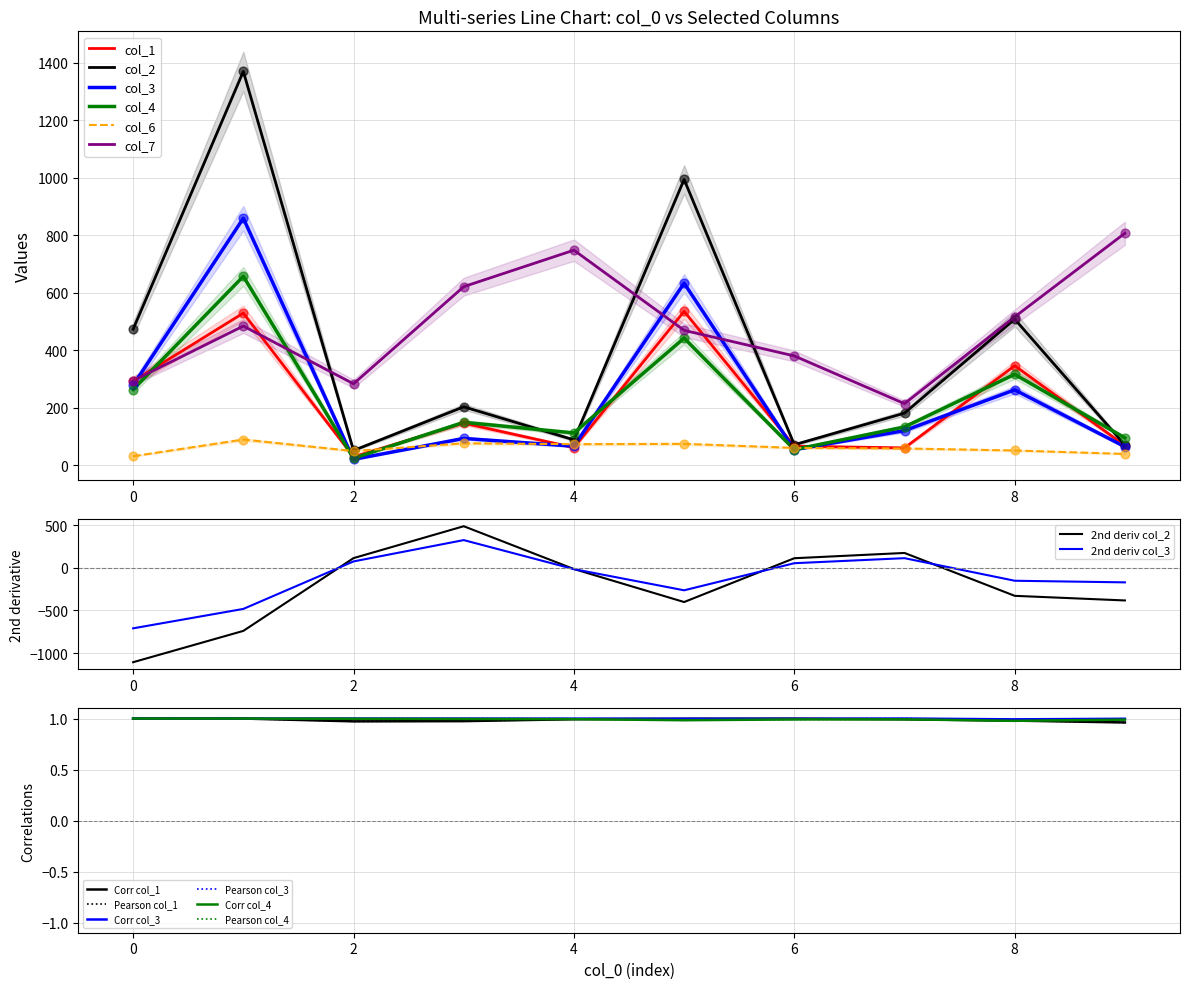

At which category is the sum across all series the highest?

1